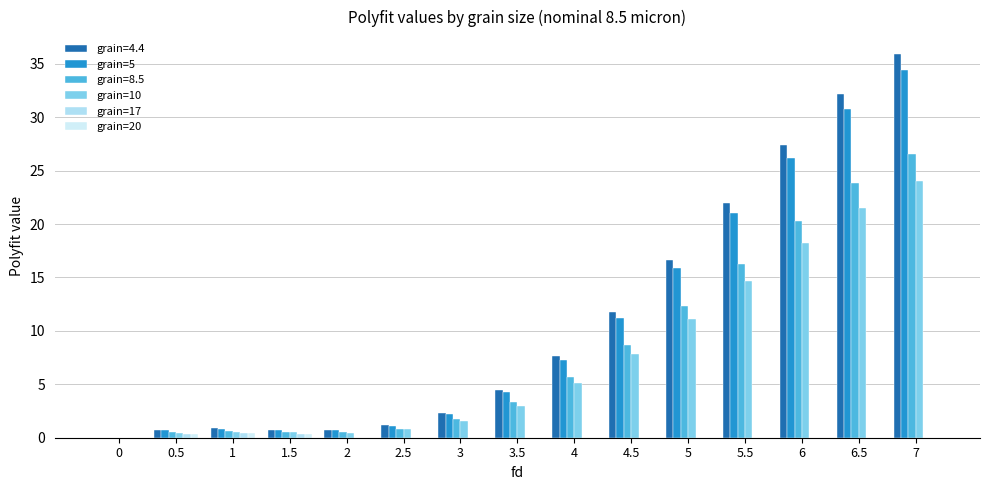

How many distinct data groups are displayed?

6